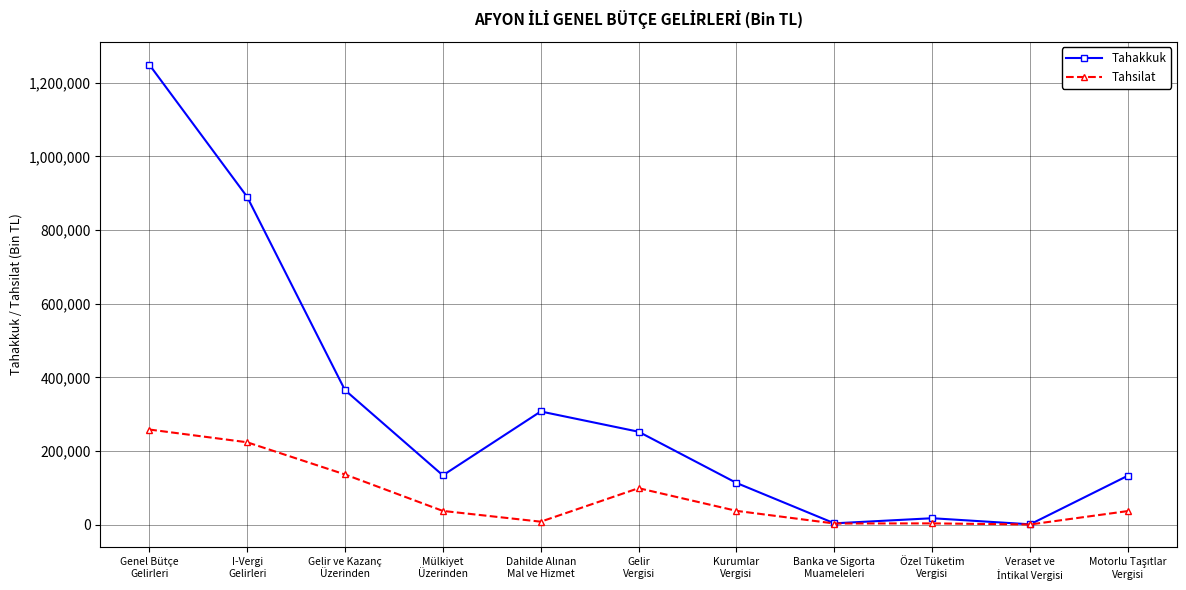

At which label is Tahsilat closest to 129264?

Gelir ve Kazanç
Üzerinden